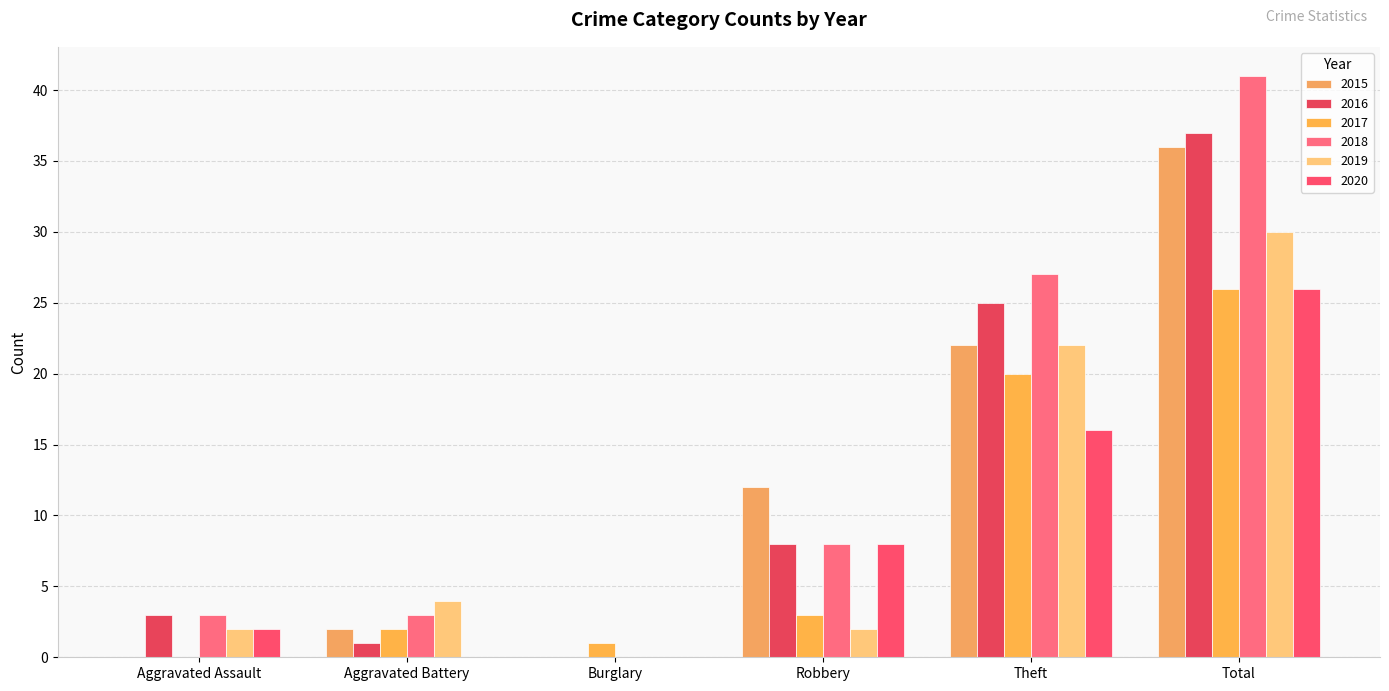

At Total, list the series in order from smallest to largest.

2017, 2020, 2019, 2015, 2016, 2018